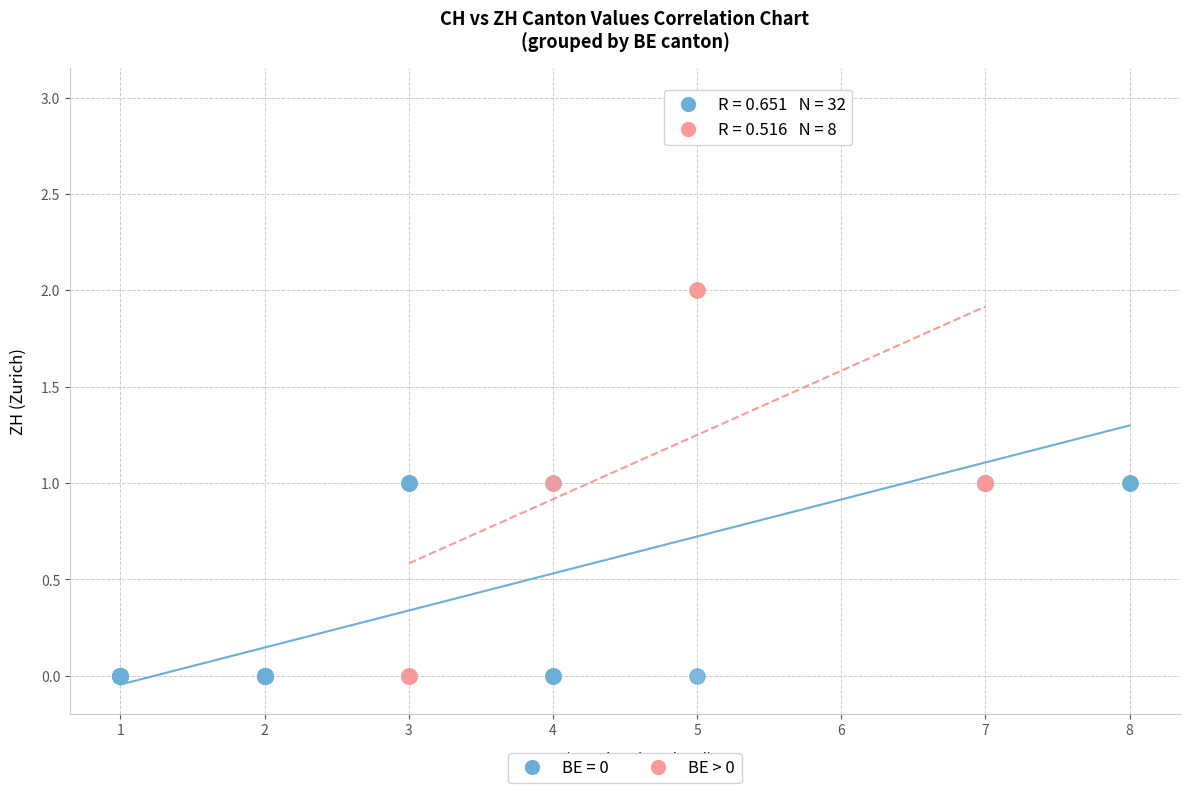

Which series has the widest spread of Y values?

BE = 0